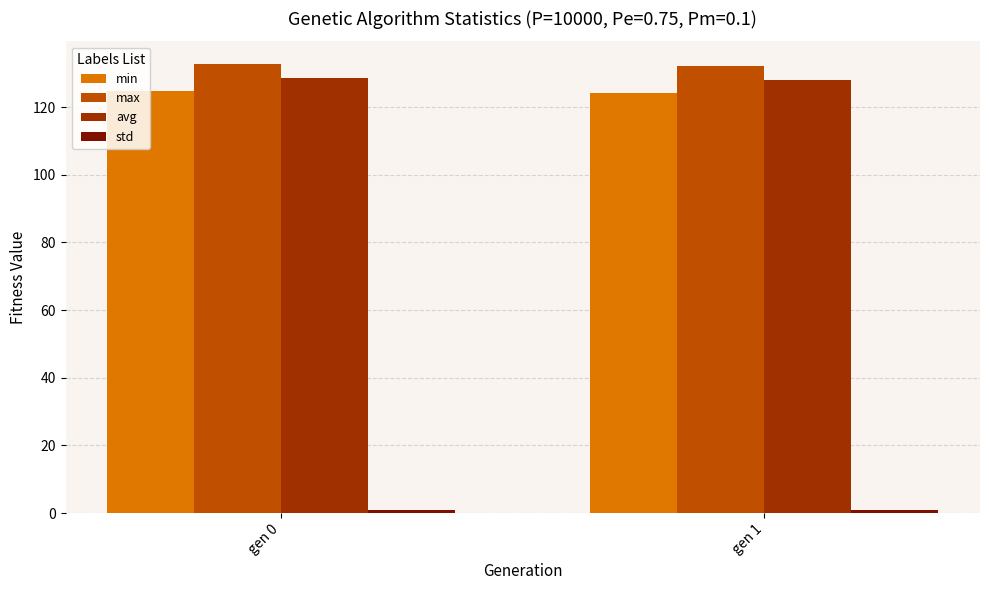

The value of max at gen 1 is 132.2. True or false?

True